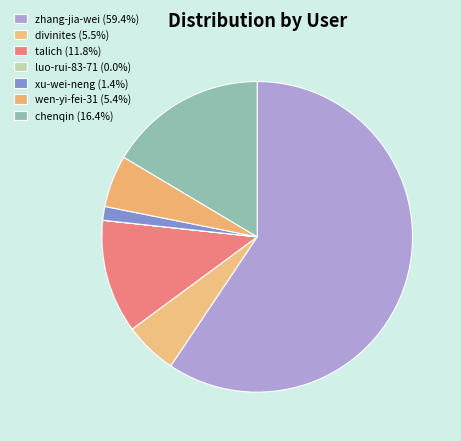

Approximately how many times larger is the value at talich compared to wen-yi-fei-31?

2.2